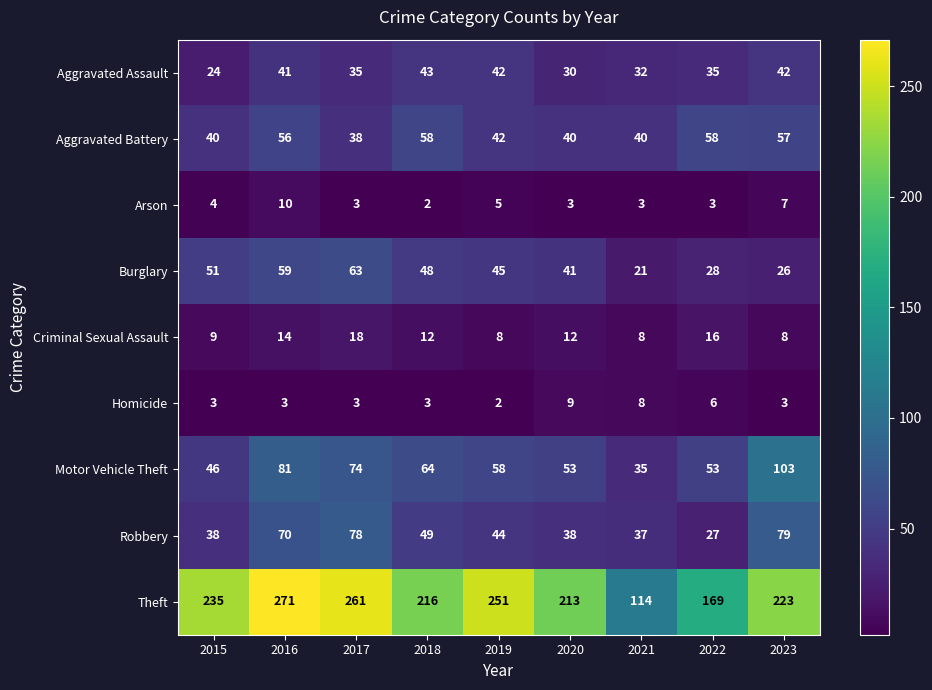

What is the sum of the Criminal Sexual Assault values at 2018 and 2019?

20